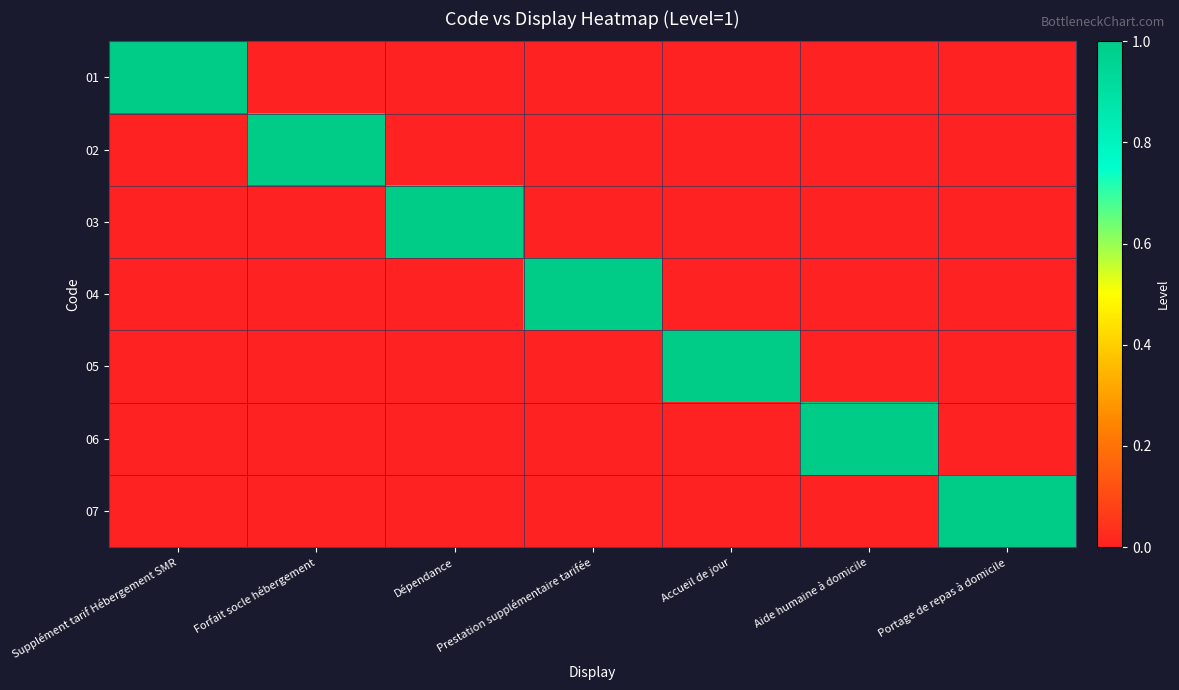

At how many categories does at least one series exceed 0?

7